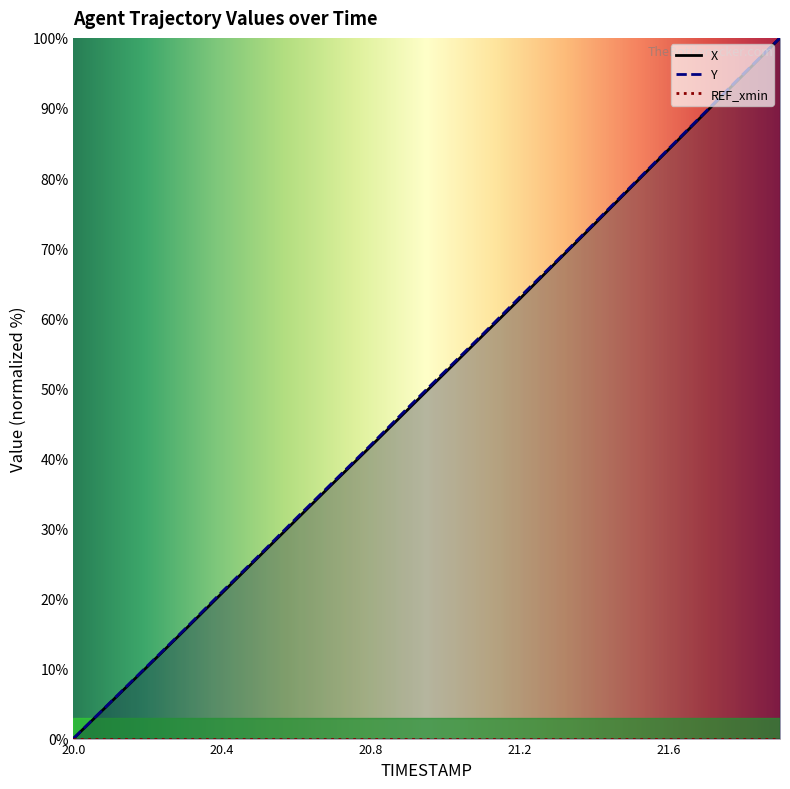

Does the chart display data point markers on the line(s)?

No